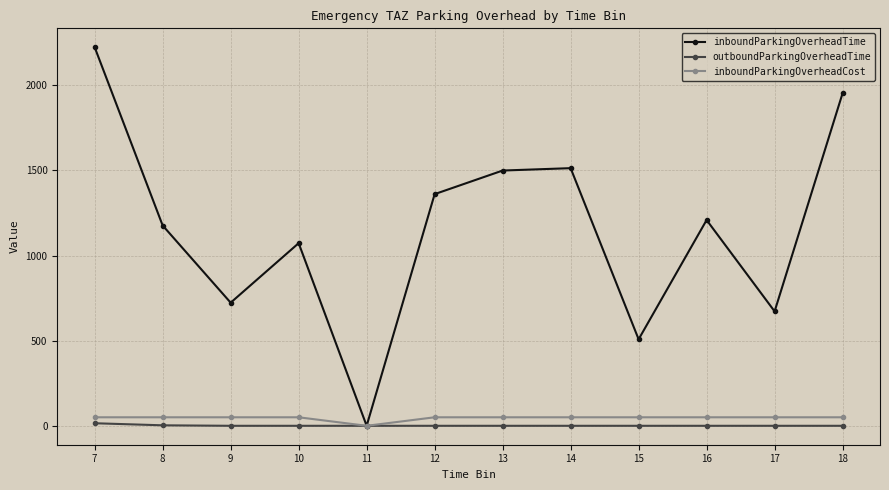

At 12, list the series in order from smallest to largest.

outboundParkingOverheadTime, inboundParkingOverheadCost, inboundParkingOverheadTime